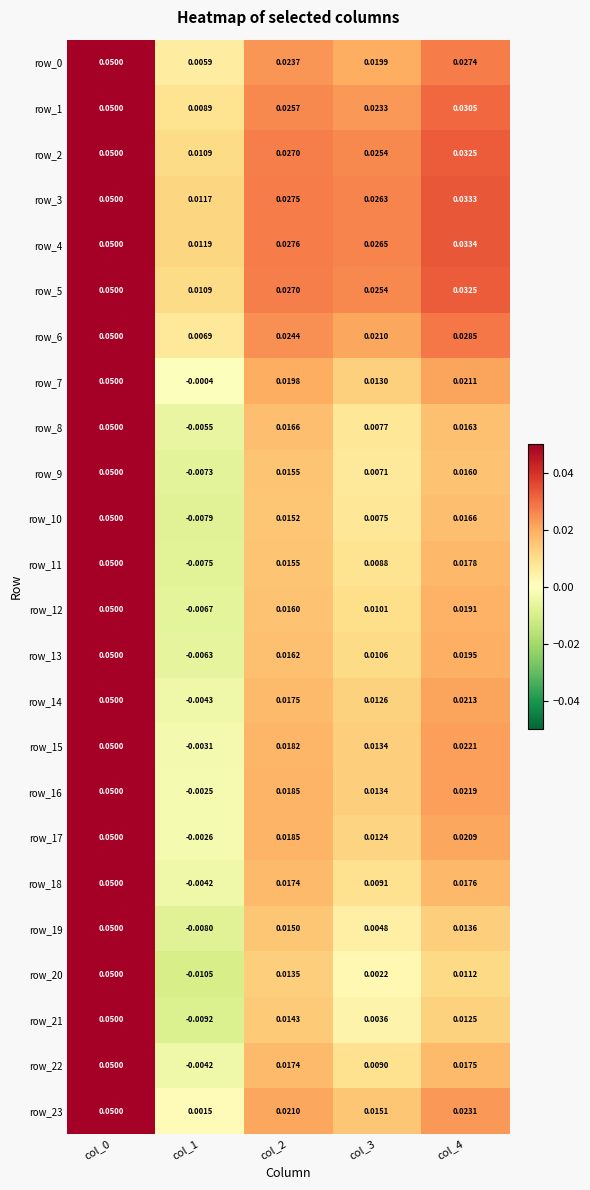

At how many categories does at least one series exceed 0?

5